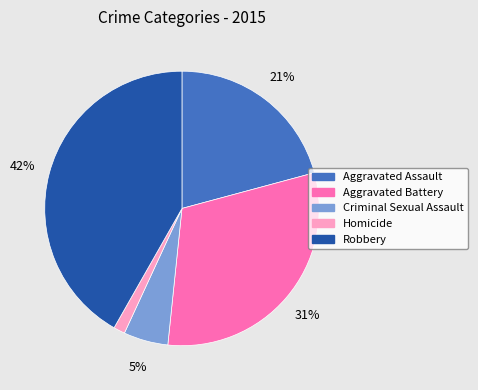

Combined, do Aggravated Battery and Criminal Sexual Assault account for over 50%?

No